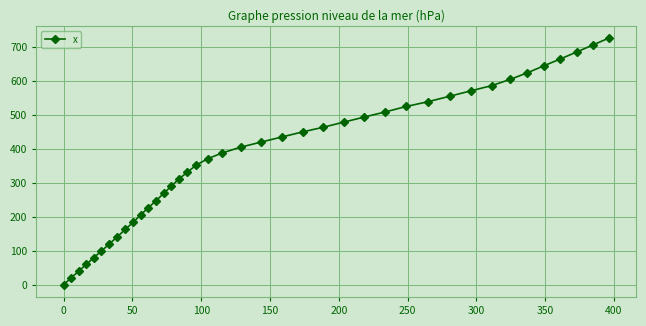

What is the maximum value shown in the chart?

727.3